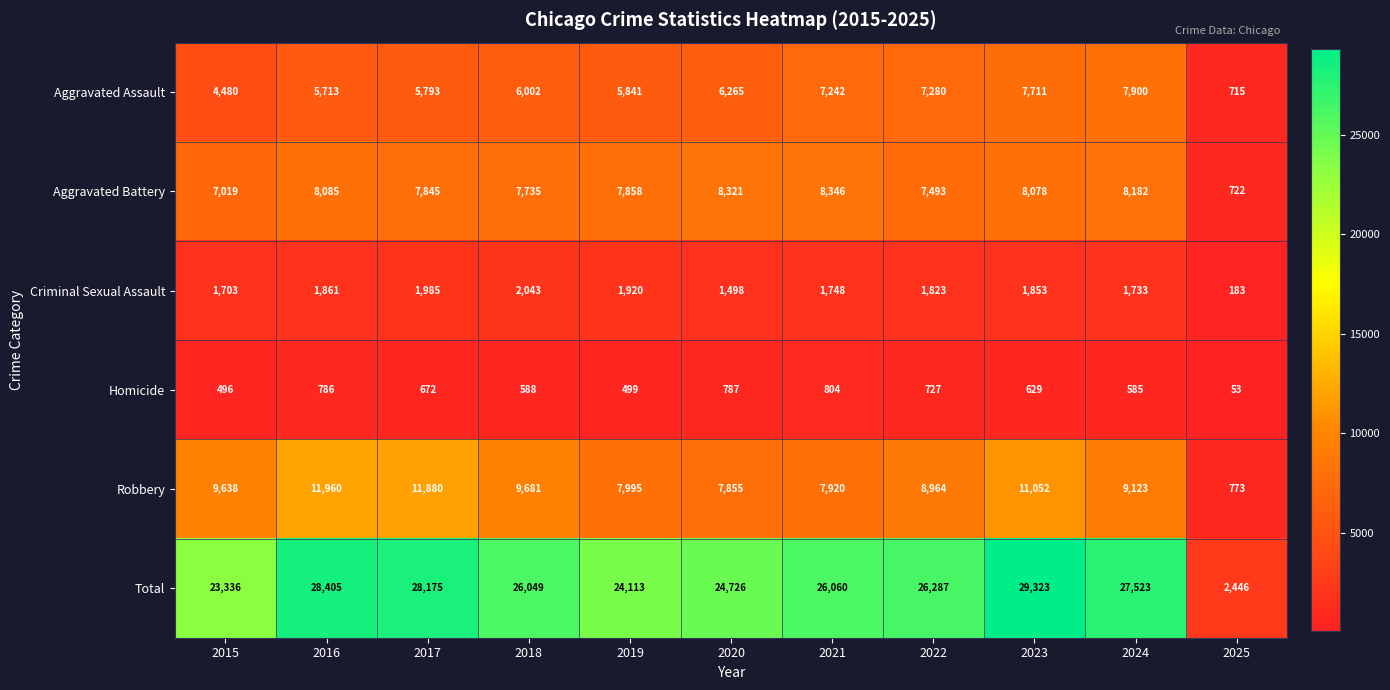

What is the approximate value of Homicide at 2016, to the nearest 10?

790